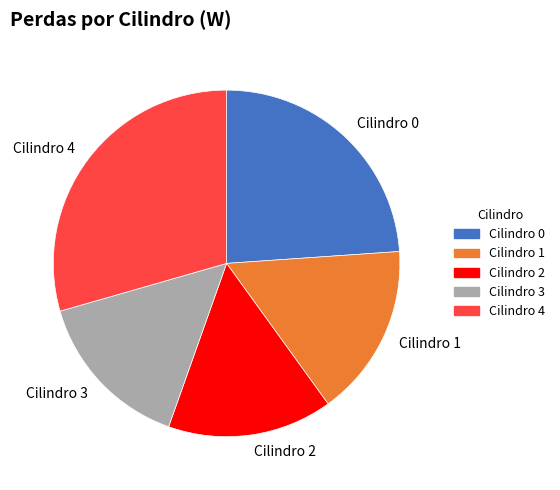

How many segments does this pie chart have?

5